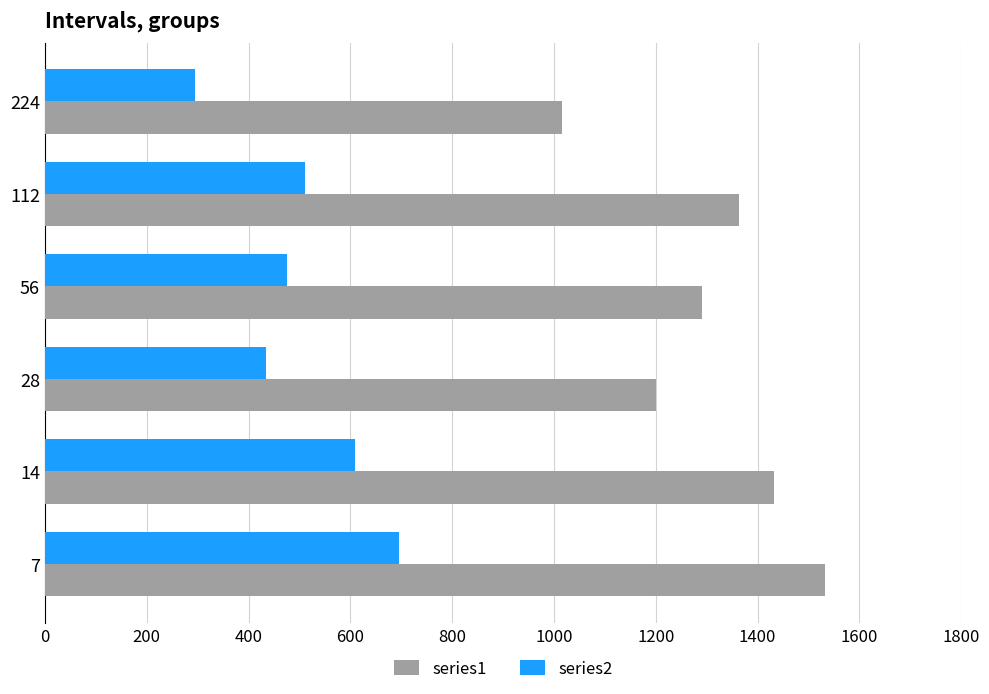

Is the value of series1 at 28 greater than the value of series2 at 7?

Yes